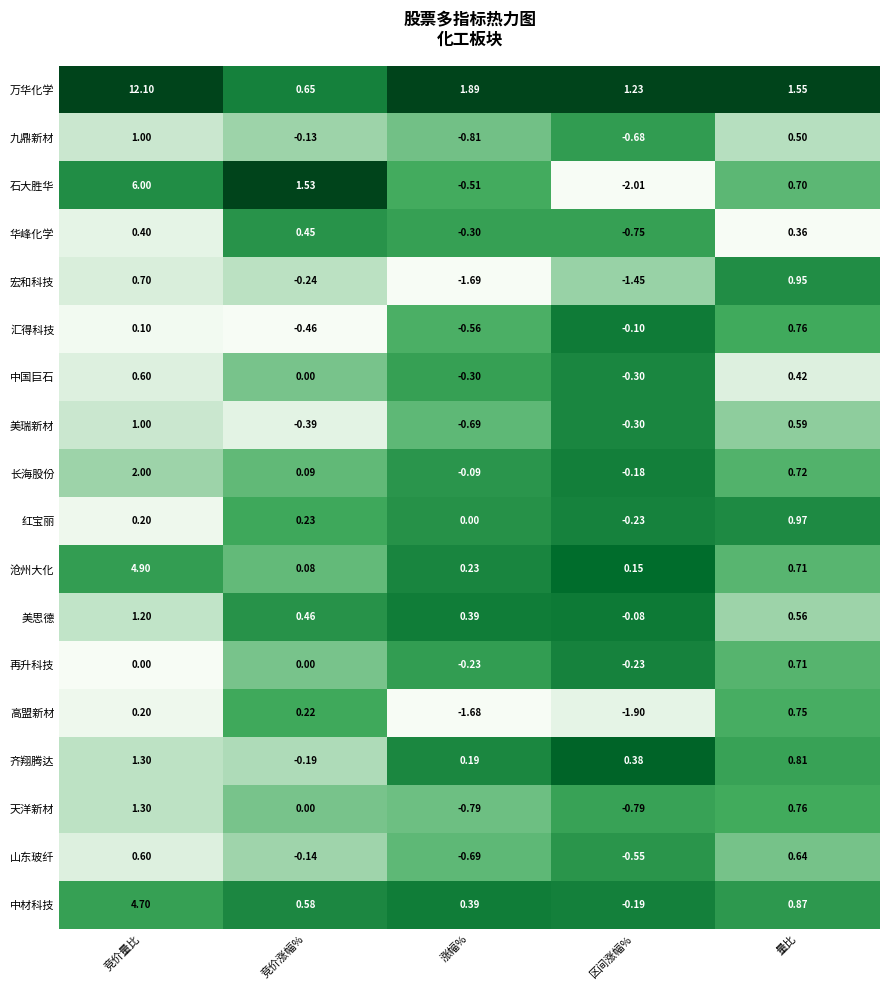

Is the value of 美瑞新材 at 区间涨幅% greater than the value of 沧州大化 at 区间涨幅%?

No